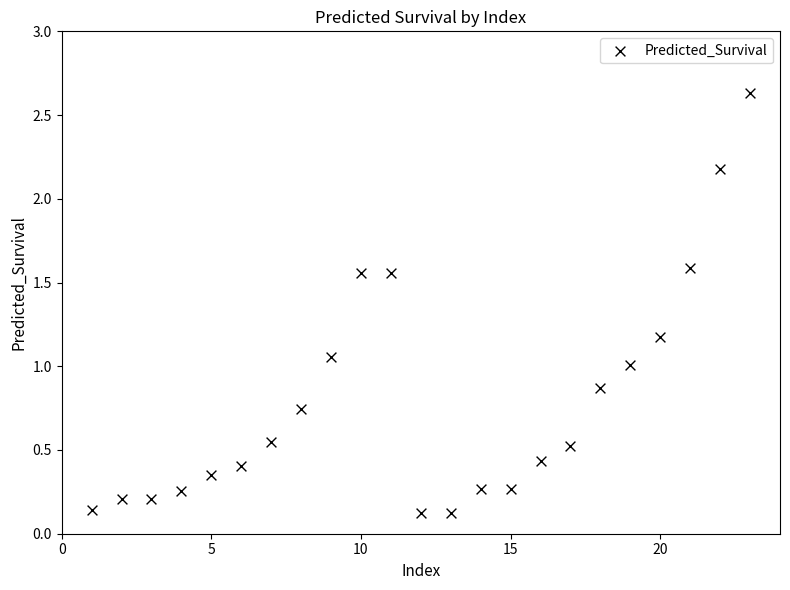

What is the range of Y values (max minus min)?

2.5